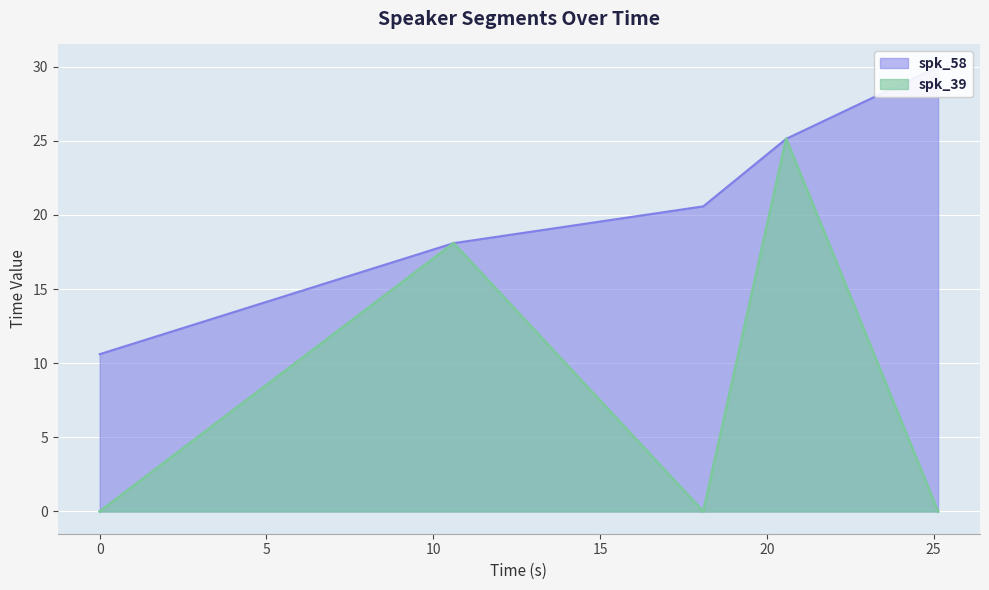

What is the difference between the maximum and second lowest values in the spk_58 series?

11.9